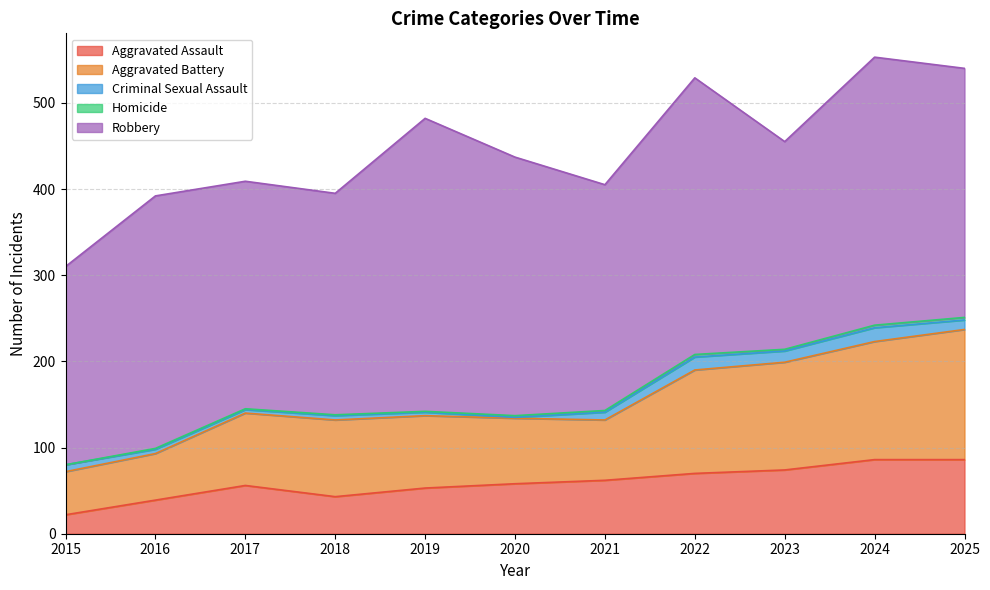

Rank the categories by Aggravated Battery value from lowest to highest.

2015, 2016, 2021, 2020, 2017, 2019, 2018, 2022, 2023, 2024, 2025